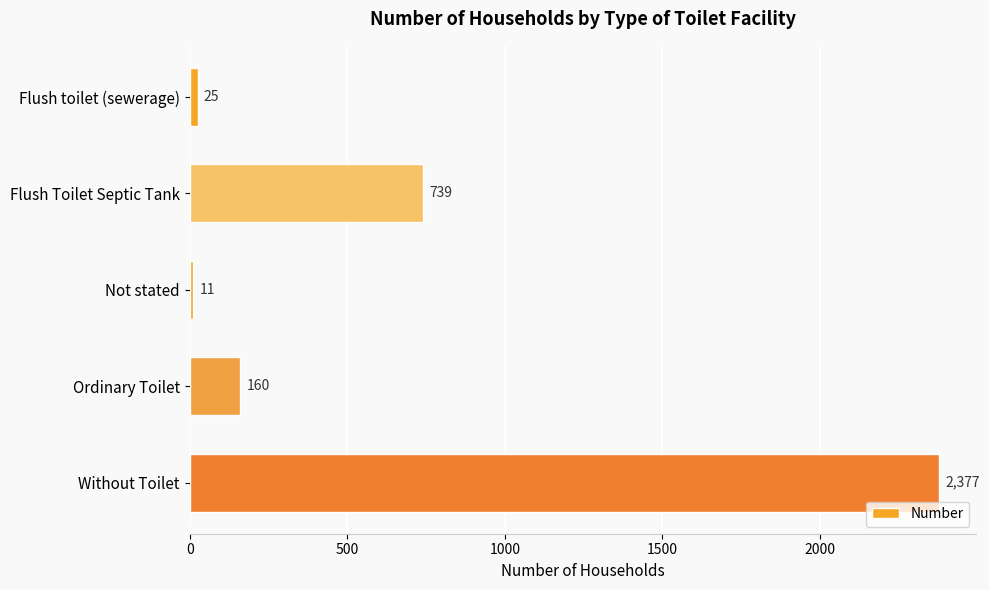

Reading top to bottom, transcribe all the data shown in this chart.

Flush toilet (sewerage)=25	Flush Toilet Septic Tank=739	Not stated=11	Ordinary Toilet=160	Without Toilet=2377